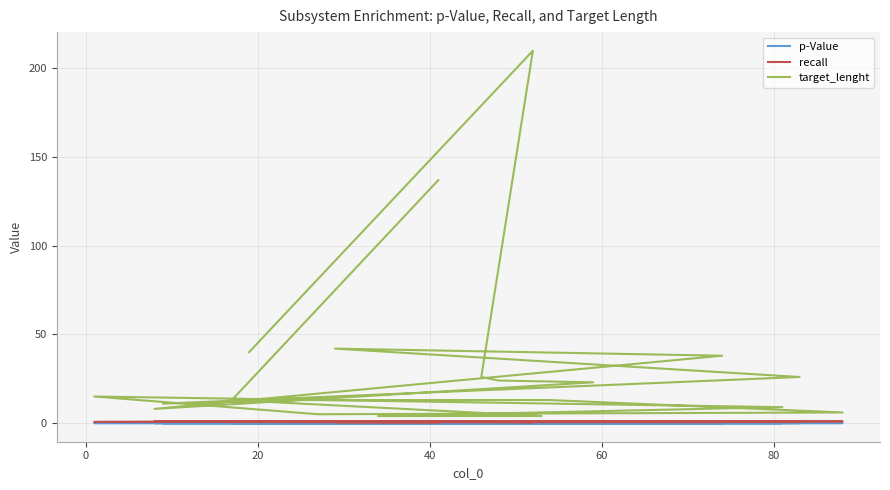

What is the greatest value displayed?

210.0